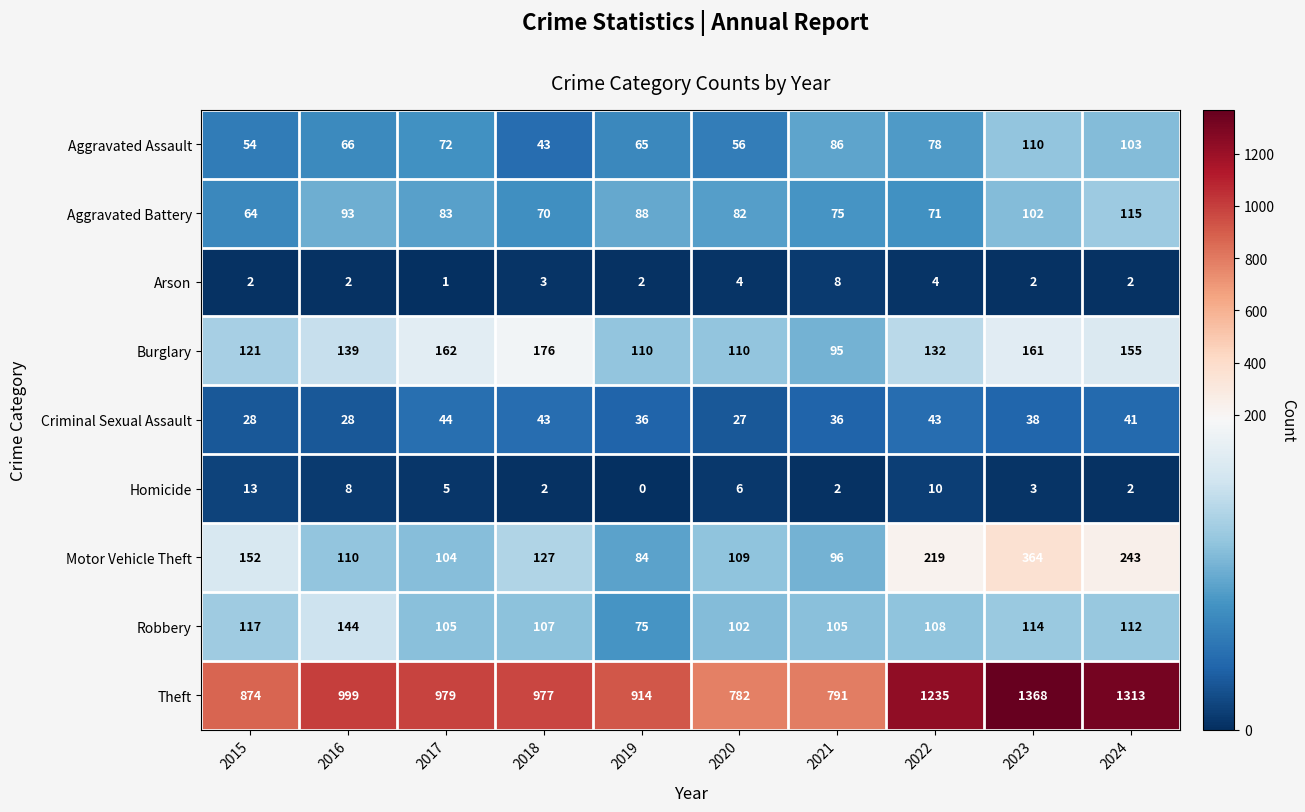

What is the average value of the Theft series?

1023